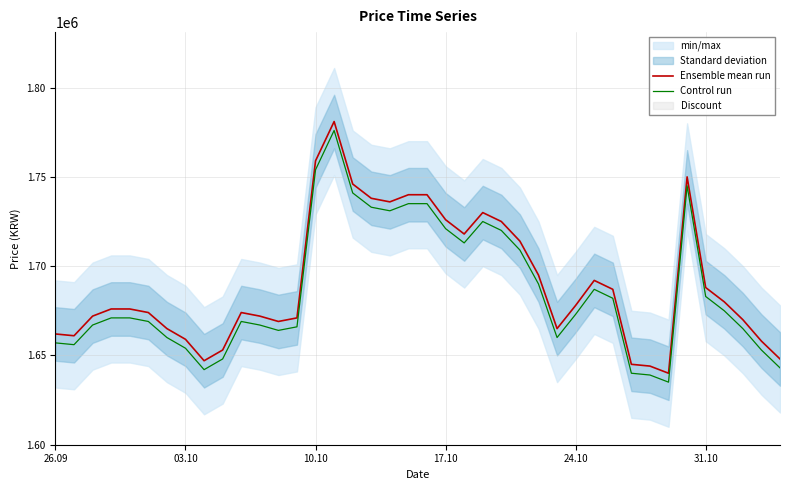

Count the number of categories in the chart.

40